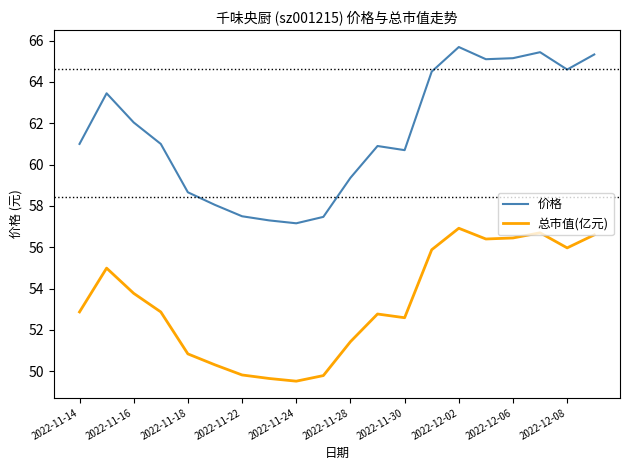

True or false: 总市值(亿元) and 价格 cross at least once.

False